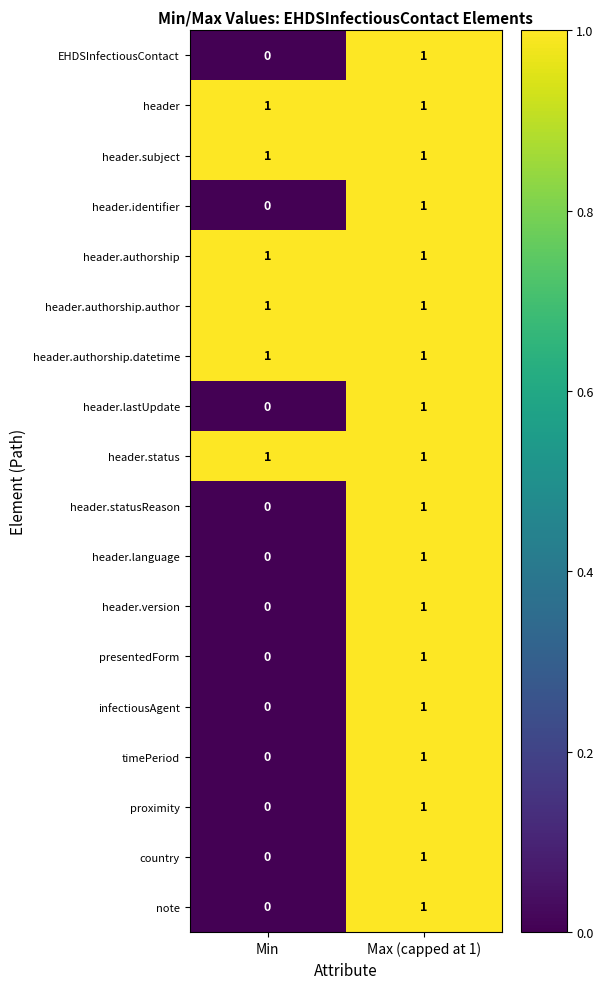

At how many categories does at least one series exceed 0?

2